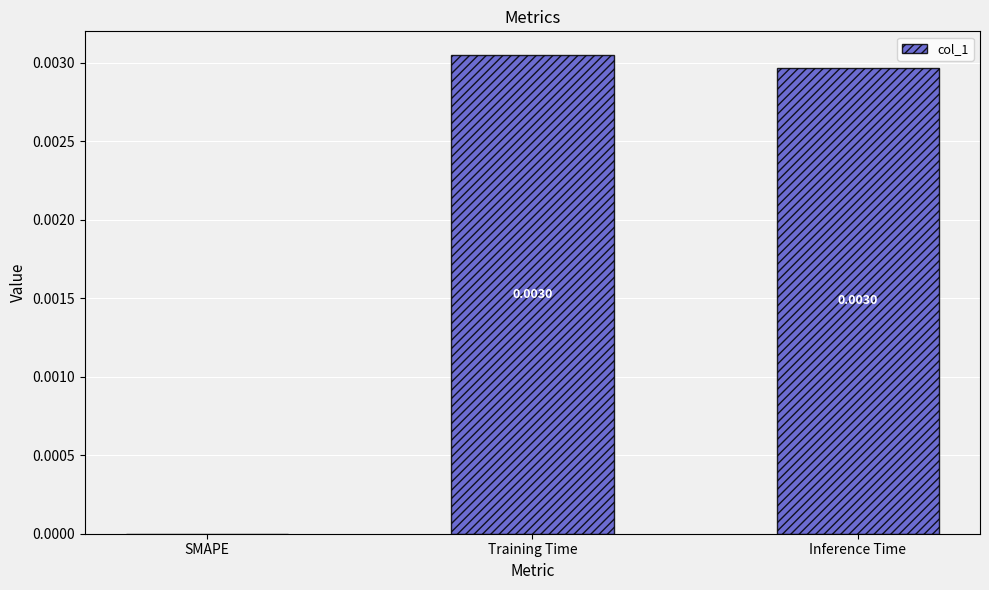

At which label is the value closest to 0?

SMAPE